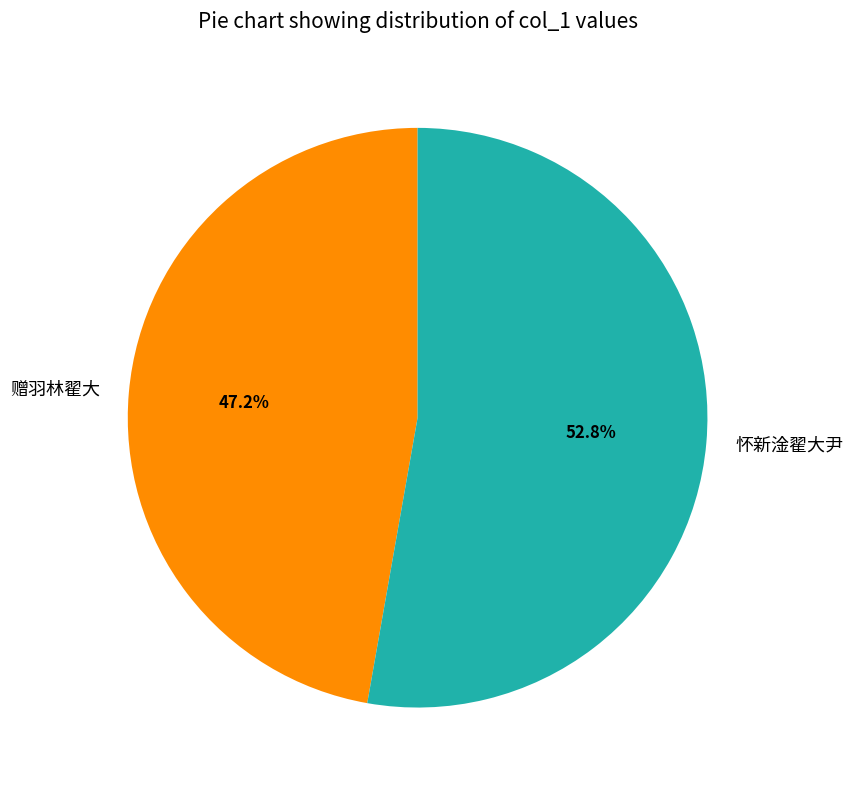

To the nearest percent, what portion does 怀新淦翟大尹 represent?

53%